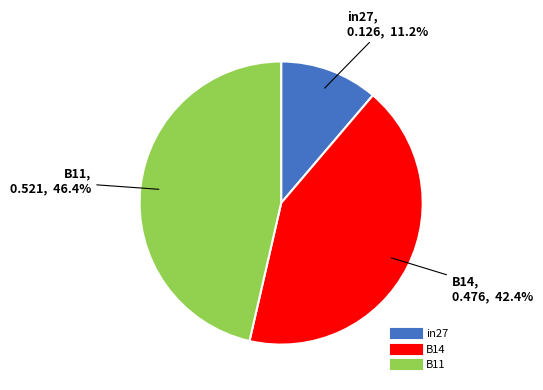

Which slice is the largest?

B11